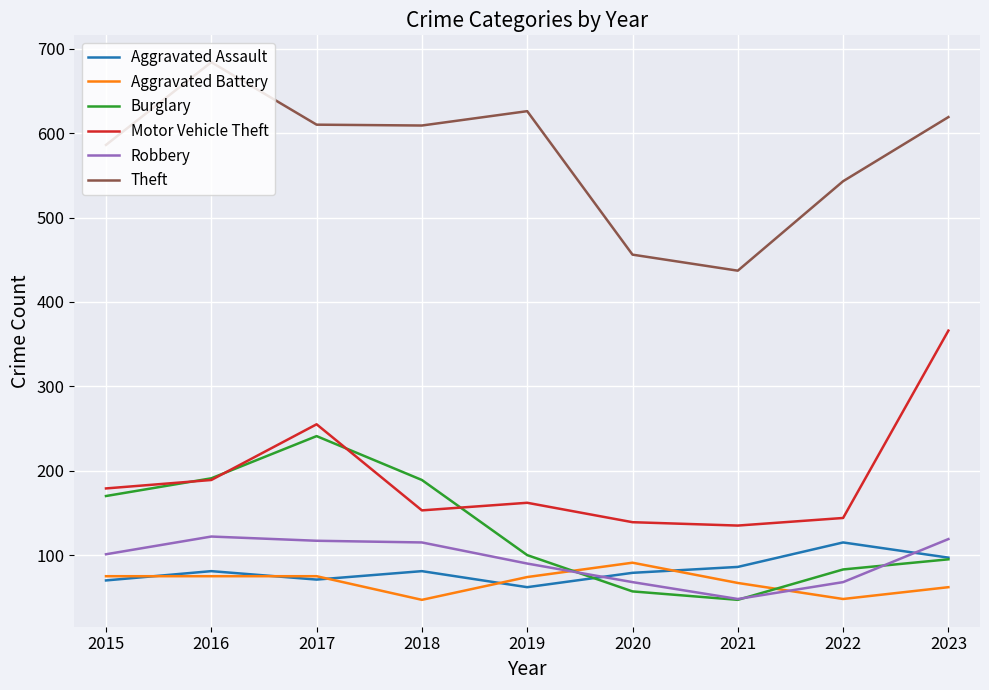

Is it true that Aggravated Assault equals 20 at 2023?

False